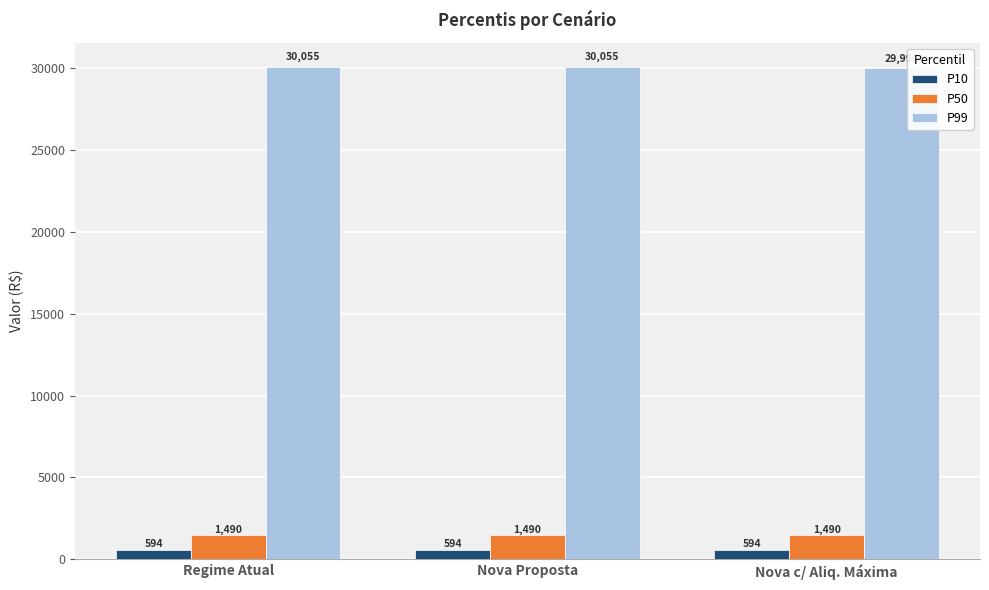

Rank the series by their maximum value, from highest to lowest.

P99, P50, P10